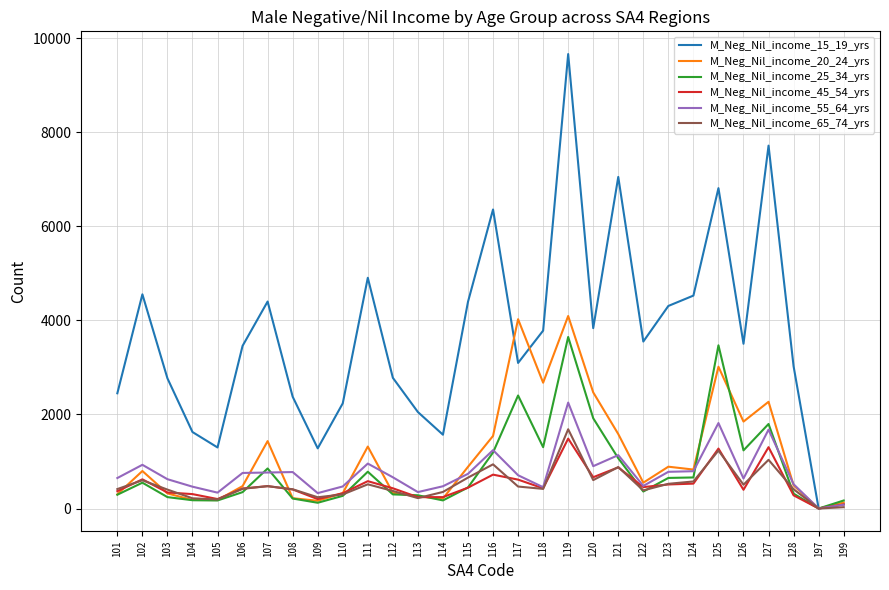

What is the maximum value shown in the chart?

9663